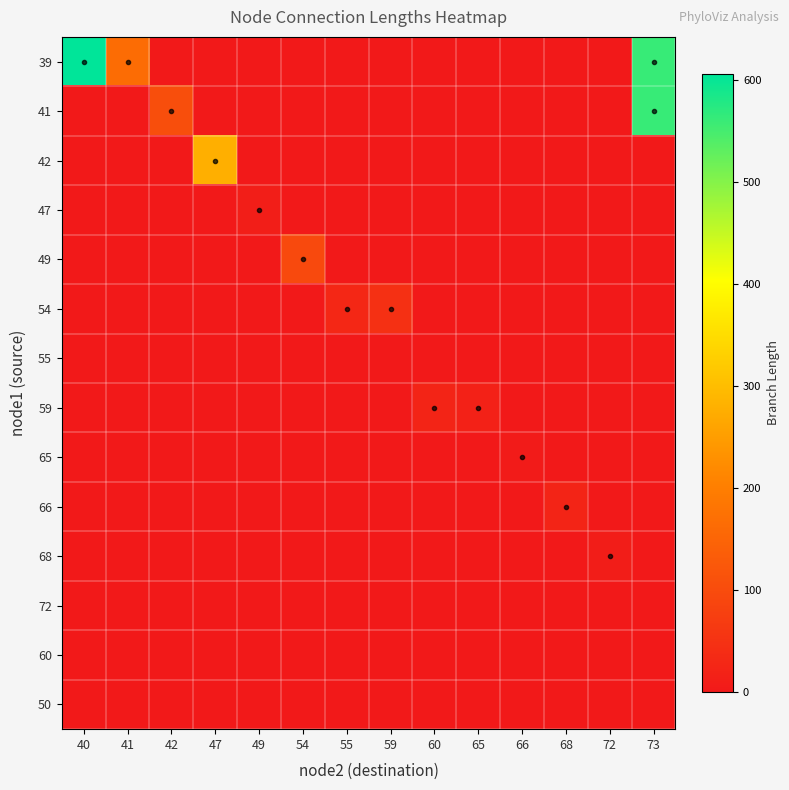

Reading left to right, list all the values displayed in this chart.

39: 40=606.1	41=163.8	42=0.0	47=0.0	49=0.0	54=0.0	55=0.0	59=0.0	60=0.0	65=0.0	66=0.0	68=0.0	72=0.0	73=562.1
41: 40=0.0	41=0.0	42=105.3	47=0.0	49=0.0	54=0.0	55=0.0	59=0.0	60=0.0	65=0.0	66=0.0	68=0.0	72=0.0	73=562.1
42: 40=0.0	41=0.0	42=0.0	47=278.2	49=0.0	54=0.0	55=0.0	59=0.0	60=0.0	65=0.0	66=0.0	68=0.0	72=0.0	73=0.0
47: 40=0.0	41=0.0	42=0.0	47=0.0	49=10.4	54=0.0	55=0.0	59=0.0	60=0.0	65=0.0	66=0.0	68=0.0	72=0.0	73=0.0
49: 40=0.0	41=0.0	42=0.0	47=0.0	49=0.0	54=94.8	55=0.0	59=0.0	60=0.0	65=0.0	66=0.0	68=0.0	72=0.0	73=0.0
54: 40=0.0	41=0.0	42=0.0	47=0.0	49=0.0	54=0.0	55=29.1	59=47.0	60=0.0	65=0.0	66=0.0	68=0.0	72=0.0	73=0.0
55: 40=0.0	41=0.0	42=0.0	47=0.0	49=0.0	54=0.0	55=0.0	59=0.0	60=0.0	65=0.0	66=0.0	68=0.0	72=0.0	73=0.0
59: 40=0.0	41=0.0	42=0.0	47=0.0	49=0.0	54=0.0	55=0.0	59=0.0	60=21.4	65=16.3	66=0.0	68=0.0	72=0.0	73=0.0
65: 40=0.0	41=0.0	42=0.0	47=0.0	49=0.0	54=0.0	55=0.0	59=0.0	60=0.0	65=0.0	66=4.1	68=0.0	72=0.0	73=0.0
66: 40=0.0	41=0.0	42=0.0	47=0.0	49=0.0	54=0.0	55=0.0	59=0.0	60=0.0	65=0.0	66=0.0	68=22.1	72=0.0	73=0.0
68: 40=0.0	41=0.0	42=0.0	47=0.0	49=0.0	54=0.0	55=0.0	59=0.0	60=0.0	65=0.0	66=0.0	68=0.0	72=8.4	73=0.0
72: 40=0.0	41=0.0	42=0.0	47=0.0	49=0.0	54=0.0	55=0.0	59=0.0	60=0.0	65=0.0	66=0.0	68=0.0	72=0.0	73=0.0
60: 40=0.0	41=0.0	42=0.0	47=0.0	49=0.0	54=0.0	55=0.0	59=0.0	60=0.0	65=0.0	66=0.0	68=0.0	72=0.0	73=0.0
50: 40=0.0	41=0.0	42=0.0	47=0.0	49=0.0	54=0.0	55=0.0	59=0.0	60=0.0	65=0.0	66=0.0	68=0.0	72=0.0	73=0.0